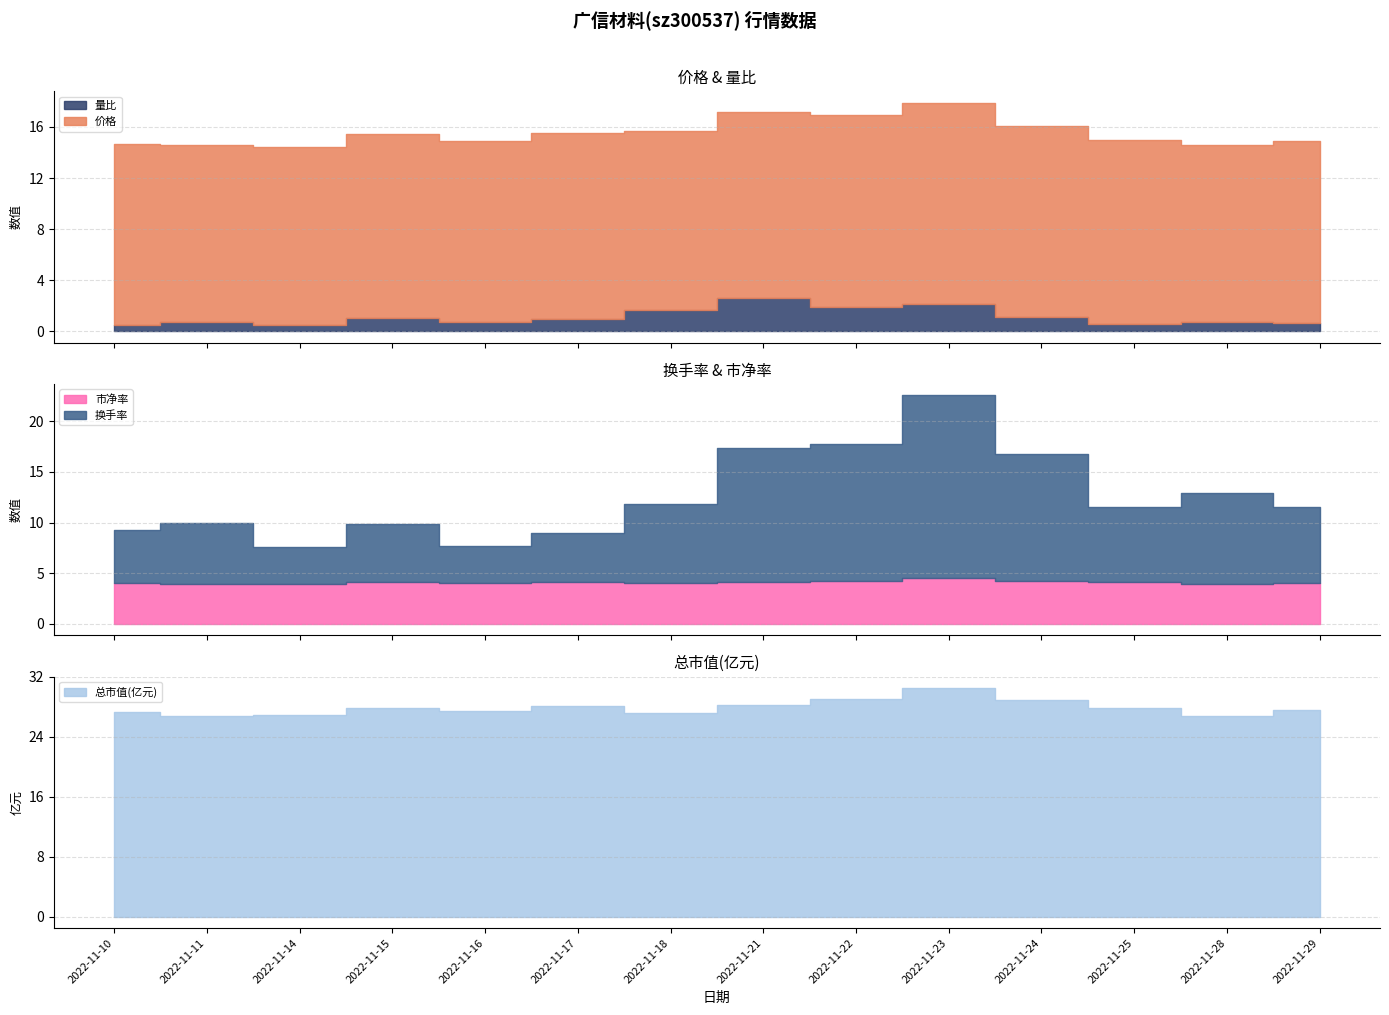

Rank the series at 2022-11-25 from highest to lowest value.

总市值(亿元), 价格, 换手率, 市净率, 量比